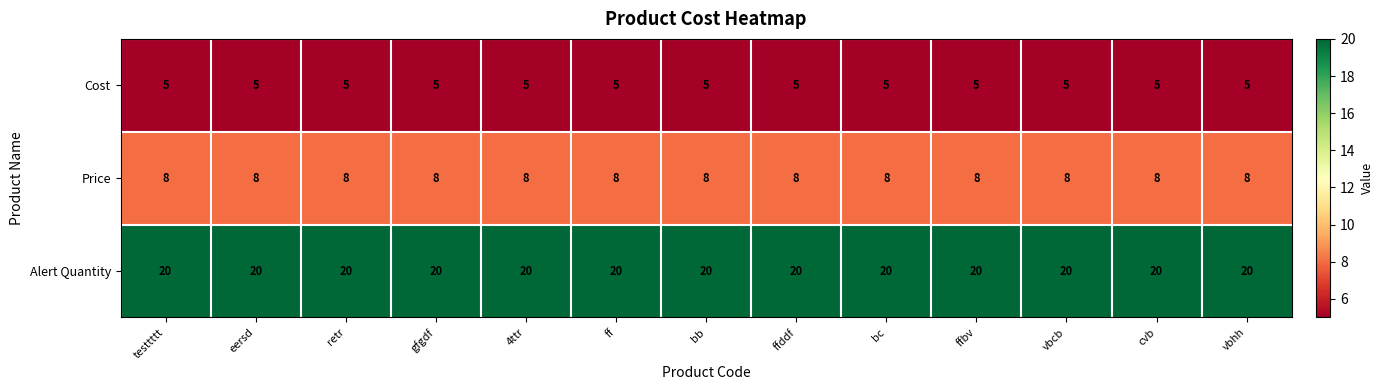

At bc, list the series in order from largest to smallest.

Alert Quantity, Price, Cost